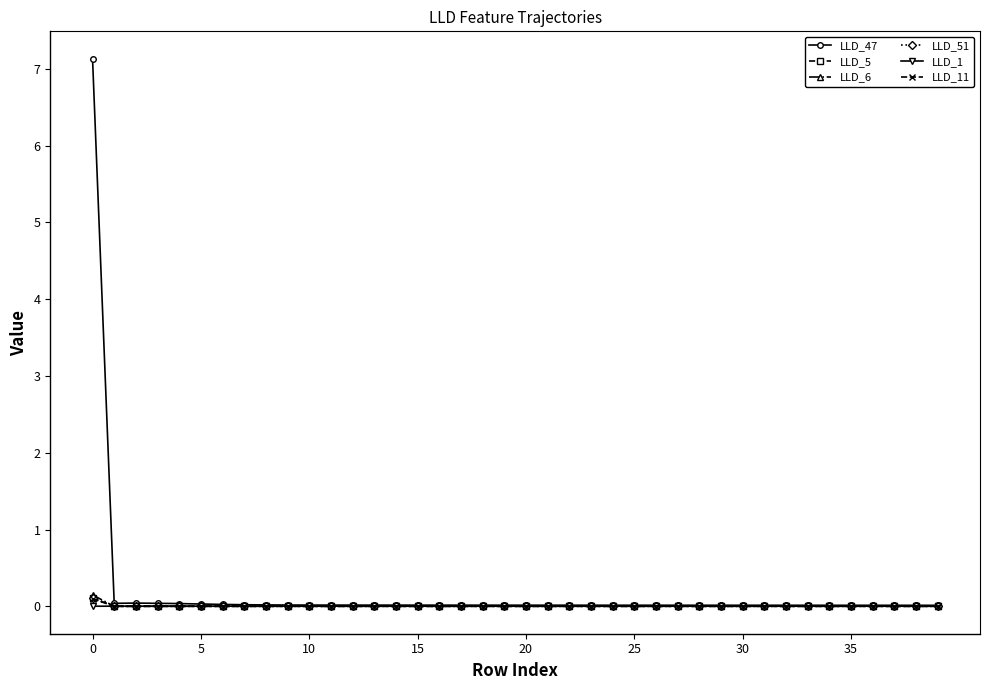

At how many categories does at least one series exceed 1?

1